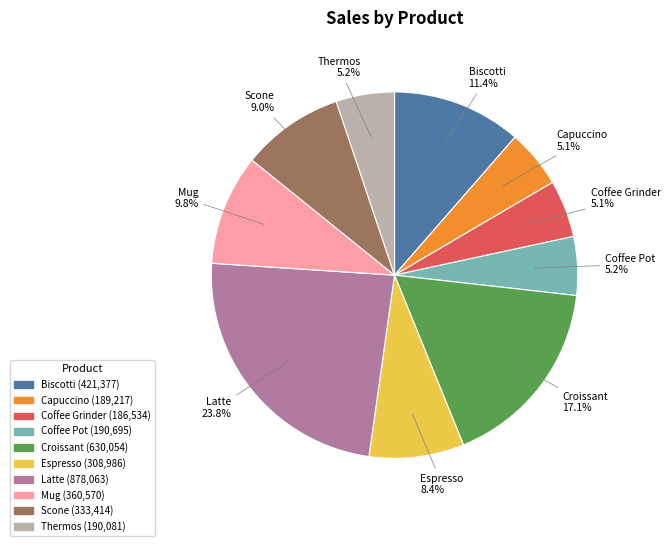

True or false: Biscotti accounts for 11% of the total.

True